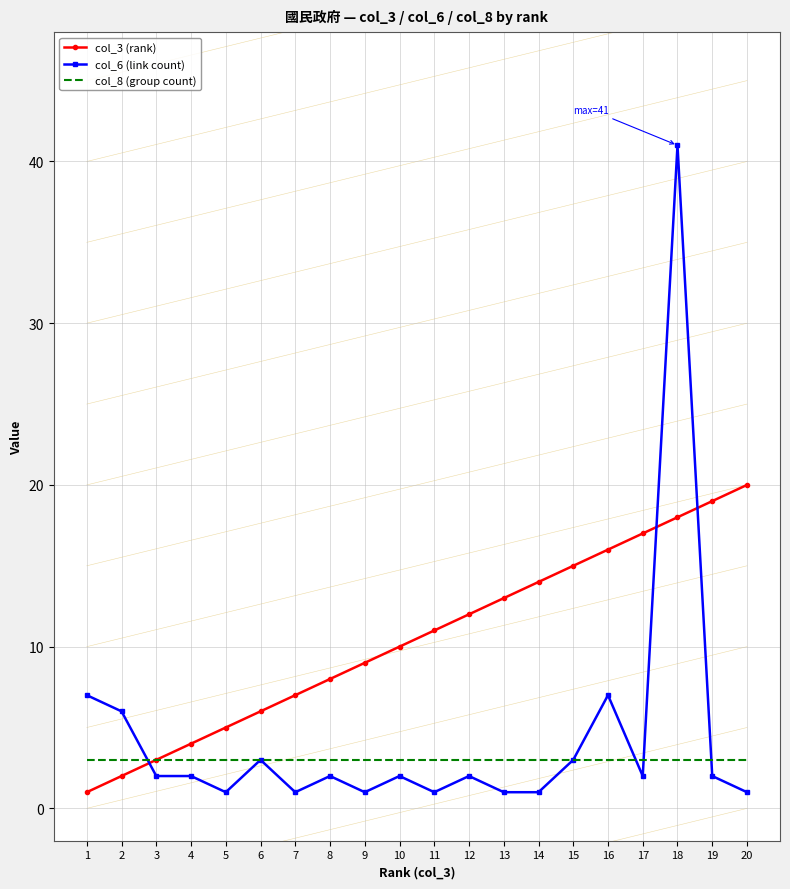

Which series has the largest total across all categories?

col_3 (rank)